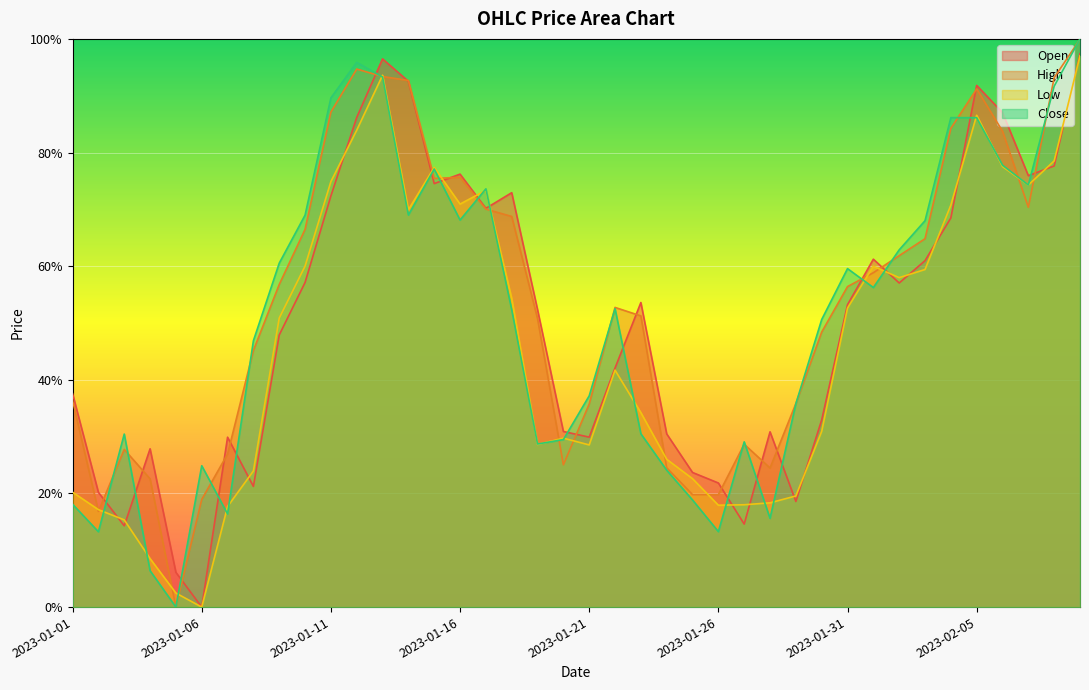

At which category is the sum across all series the highest?

2023-02-09